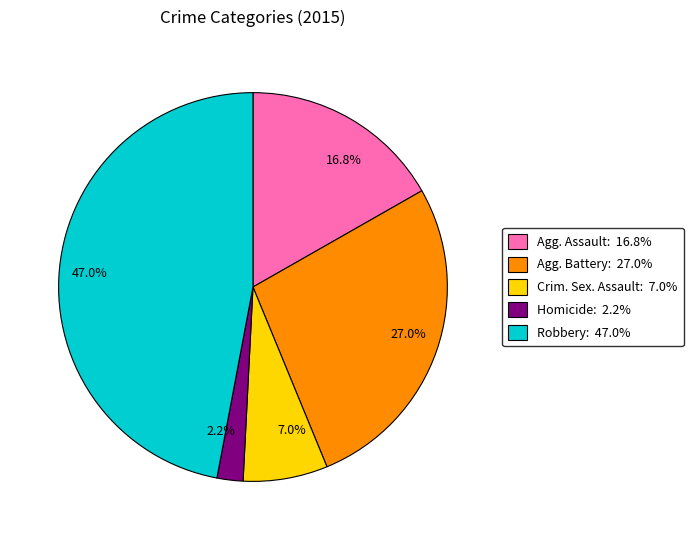

Rank the categories by value from highest to lowest.

47.0%, 27.0%, 16.8%, 7.0%, 2.2%